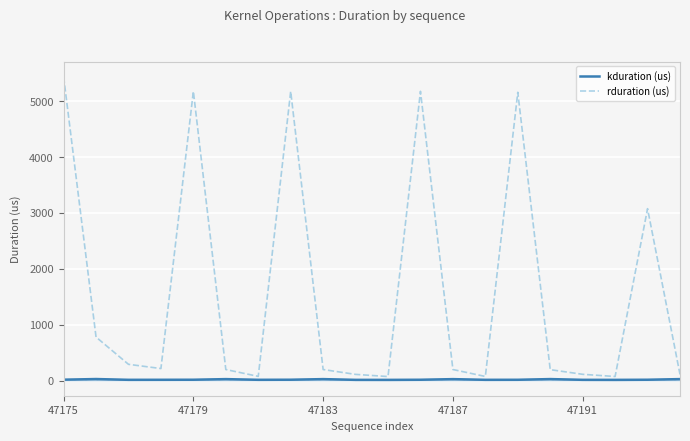

True or false: rduration (us) and kduration (us) intersect in this chart.

False